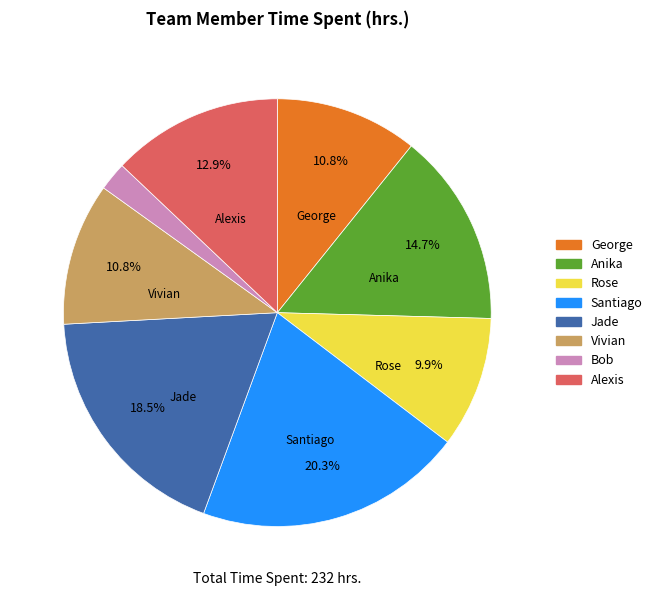

How many slices are in this pie chart?

8